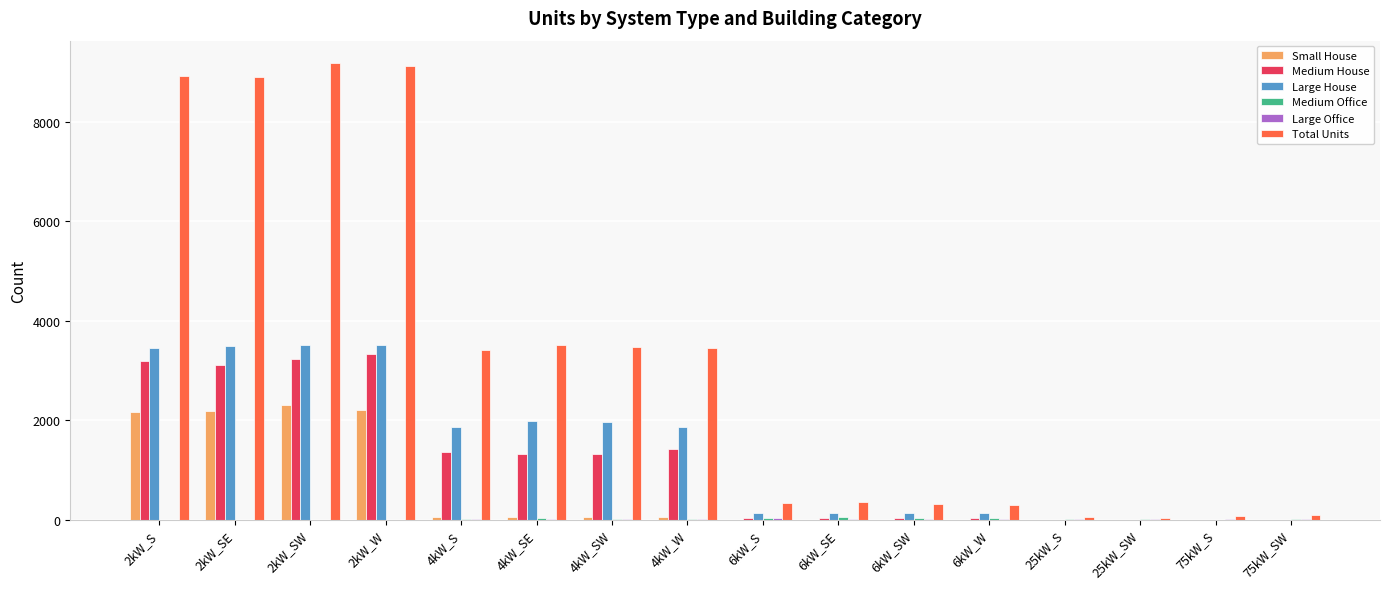

What is the greatest value displayed?

9169